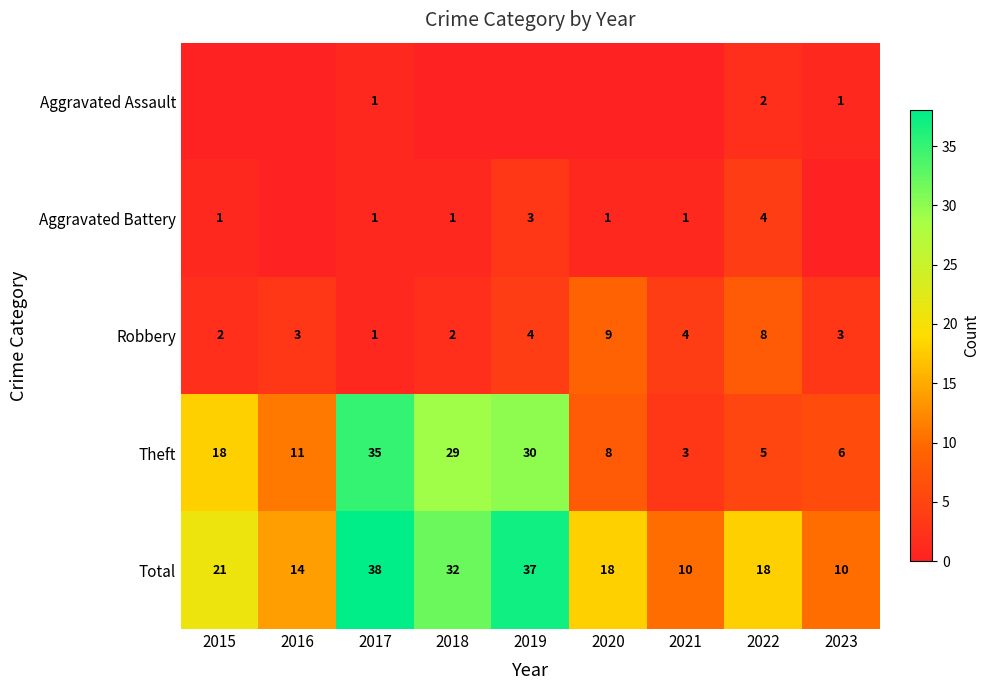

What is the average value of the Robbery series?

4